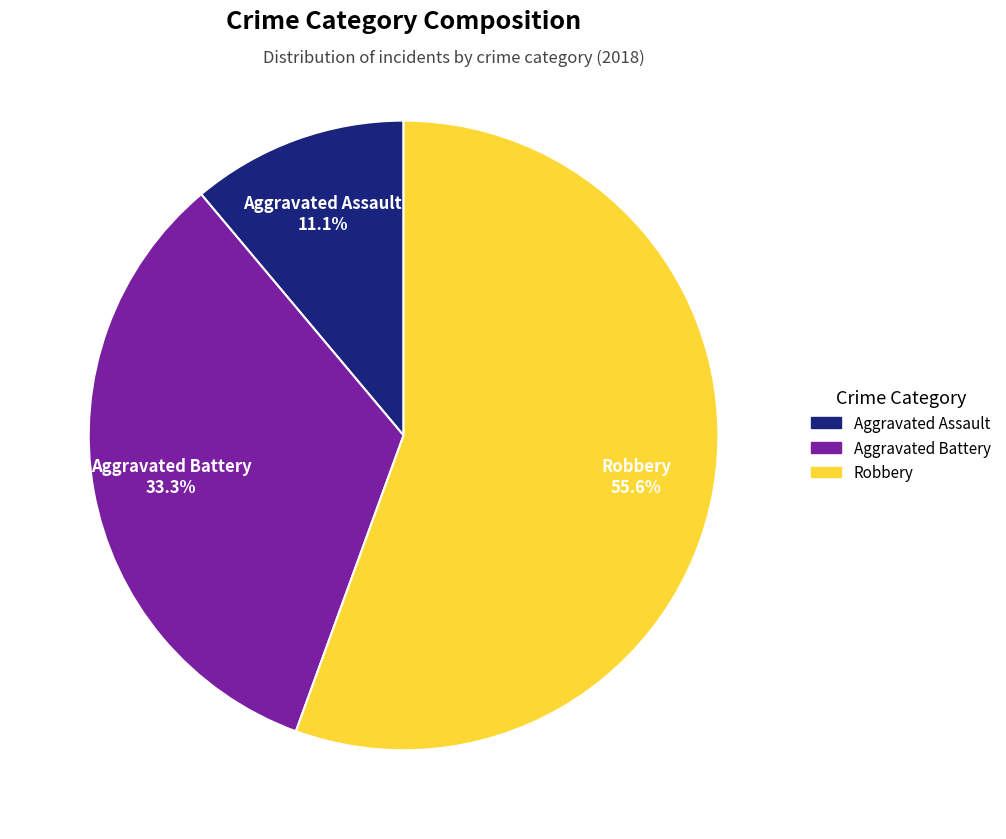

Does any single category account for the majority?

Yes